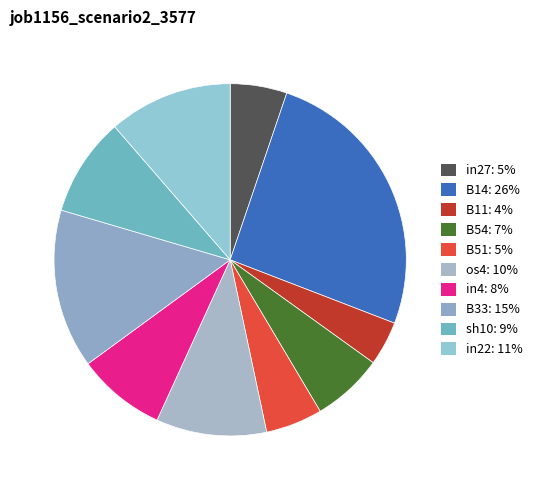

Rank the categories by value from lowest to highest.

B11, in27, B51, B54, in4, sh10, os4, in22, B33, B14